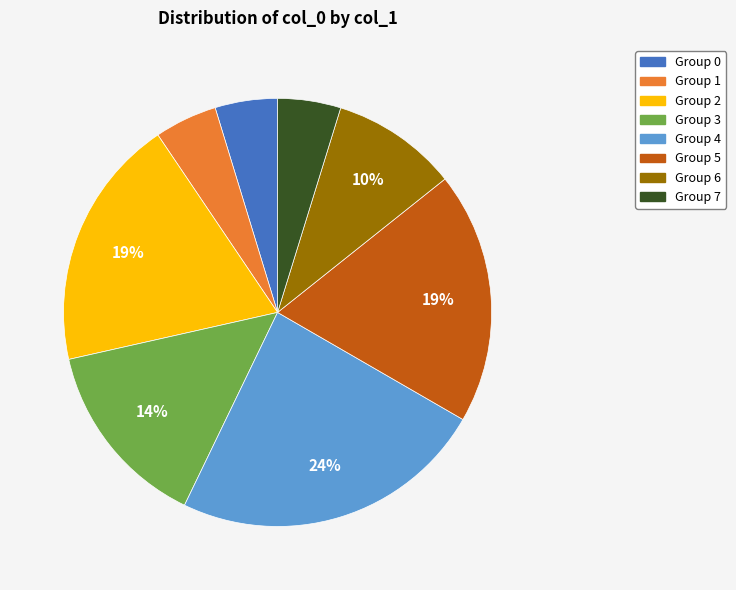

True or false: Group 5 accounts for 19% of the total.

True